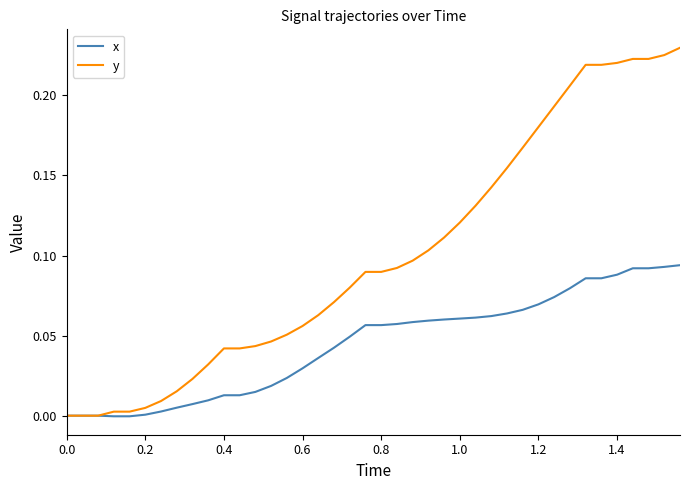

Which series has the largest range (max minus min)?

y